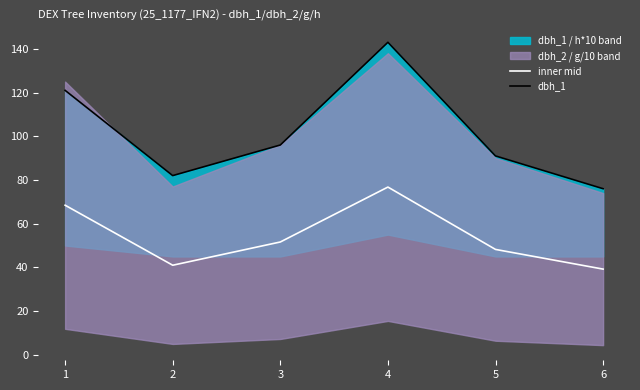

What is the average value of the inner mid series?

54.2